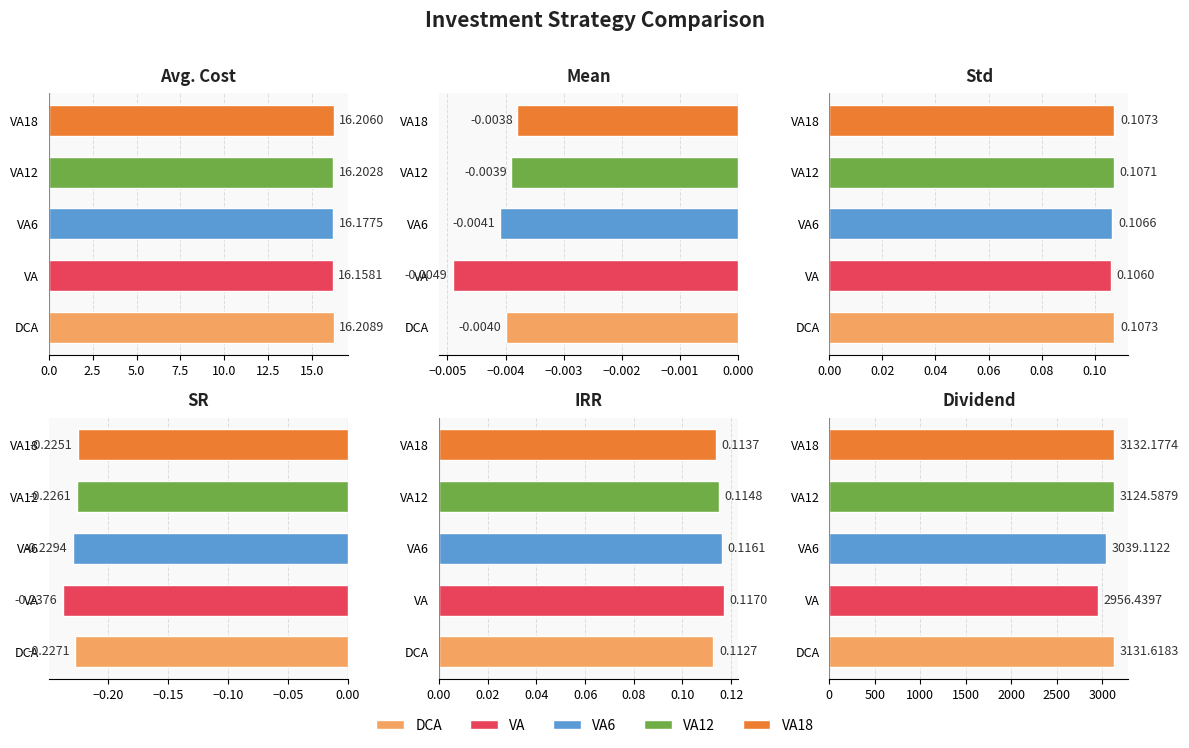

How many groups of bars are there?

6